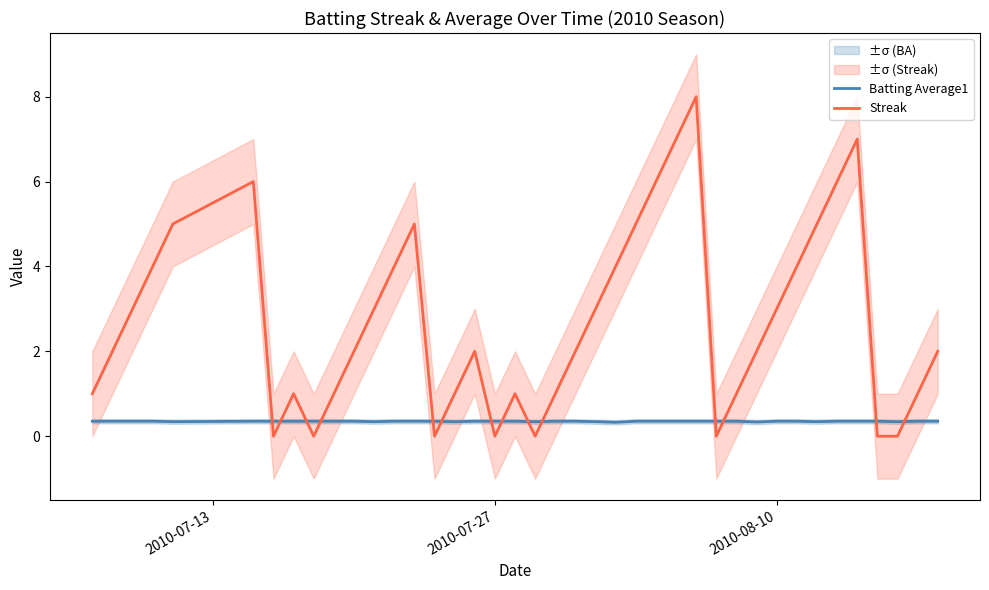

True or false: Streak and Batting Average1 cross at least once.

True